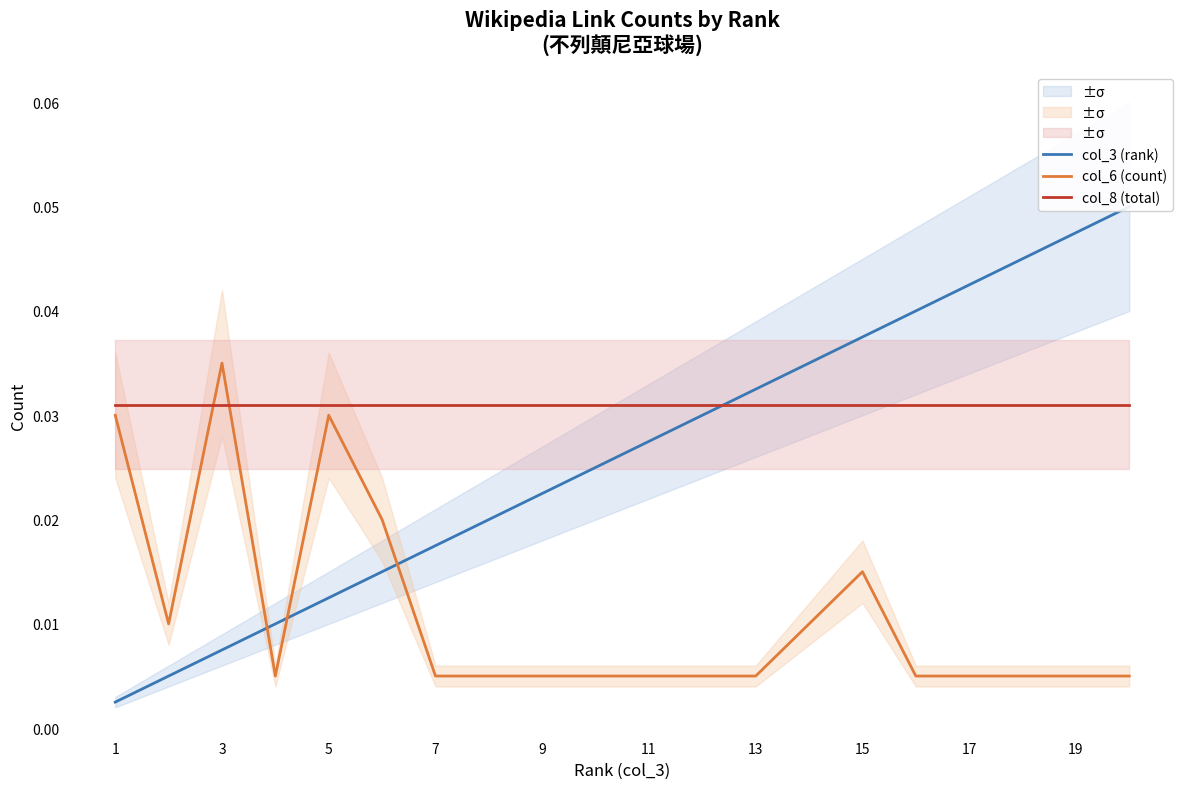

After their last crossing, which series has the higher values: col_6 (count) or col_8 (total)?

col_8 (total)